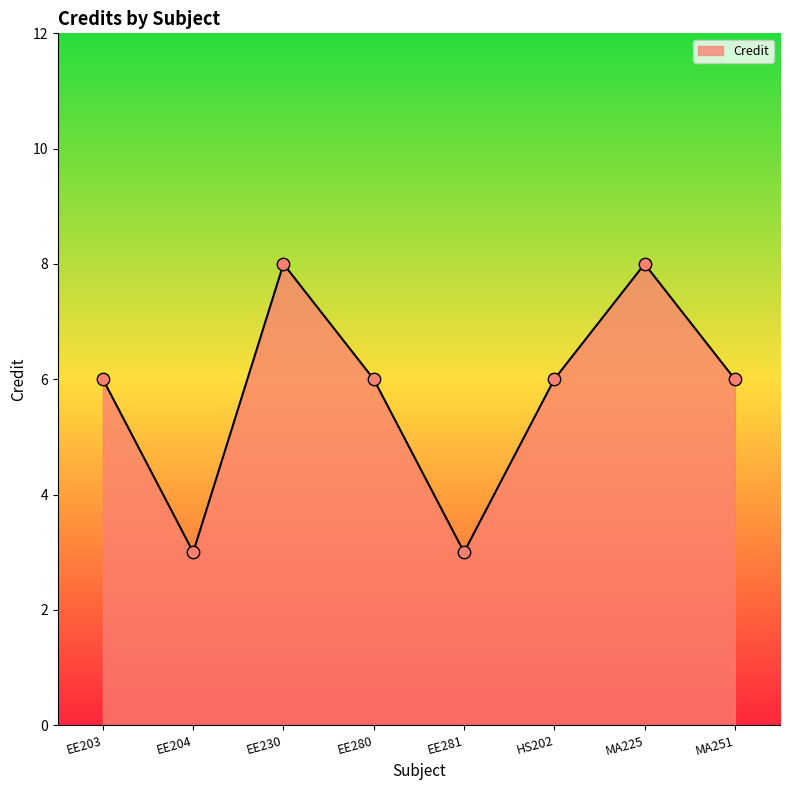

Approximately how many times larger is the value at EE230 compared to EE204?

2.7